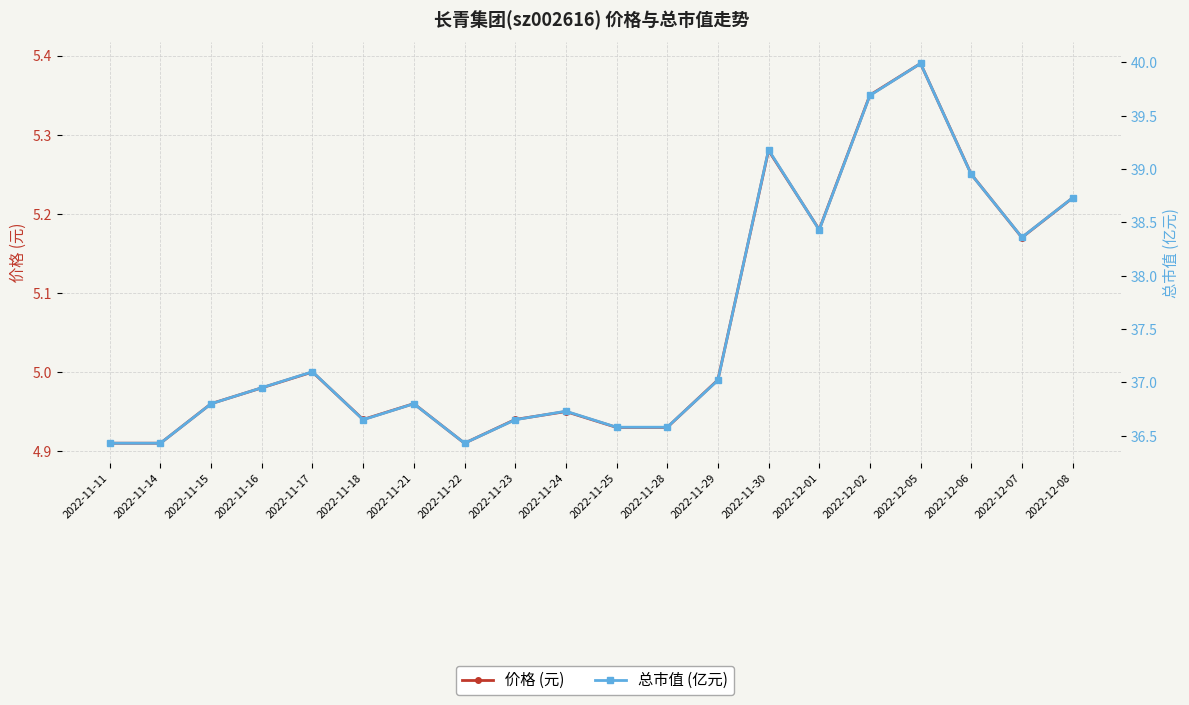

What are all the series names shown in the legend?

价格 (元), 总市值 (亿元)